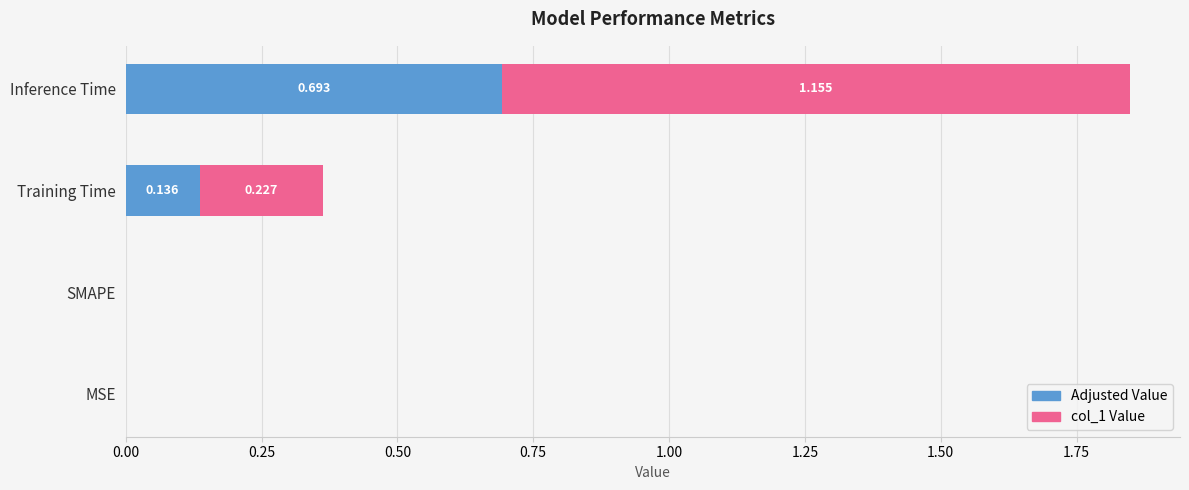

At which category is the sum across all series the highest?

Inference Time